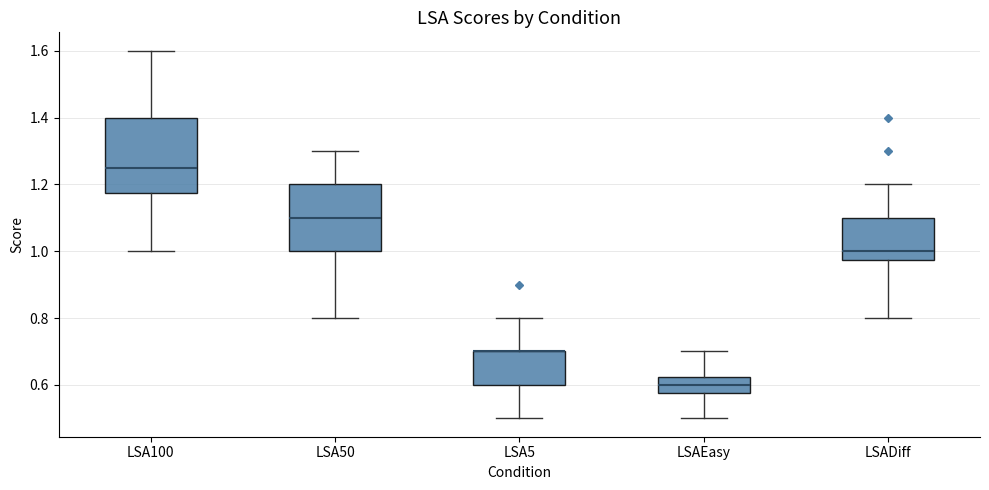

Reading left to right, transcribe this box plot: for each box, give where its median line is, the range the box spans, and where its two whiskers end, as read against the y-axis. The values are not printed on the chart, so give them approximately, as read against the axis.

LSA100: median 1.26, box 1.18 to 1.40, whiskers 1.00 to 1.60
LSA50: median 1.10, box 1.00 to 1.20, whiskers 0.80 to 1.30
LSA5: median 0.70 (drawn on the box's upper edge), box 0.60 to 0.70, whiskers 0.50 to 0.80
LSAEasy: median 0.60, box 0.58 to 0.62, whiskers 0.50 to 0.70
LSADiff: median 1.00, box 0.98 to 1.10, whiskers 0.80 to 1.20